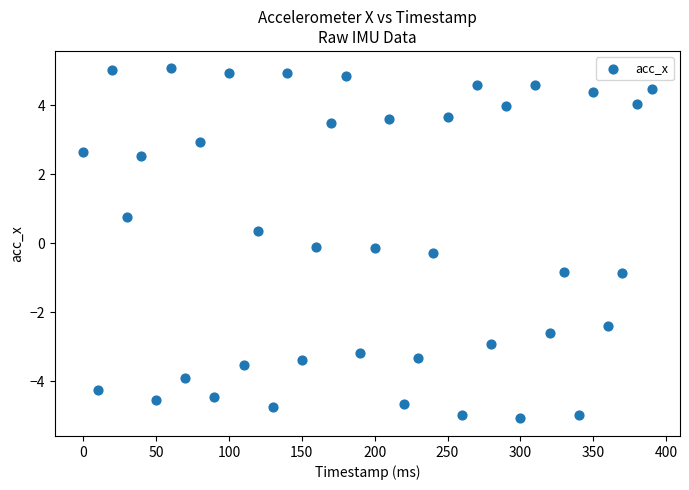

What is the range of X values (max minus min)?

390.0